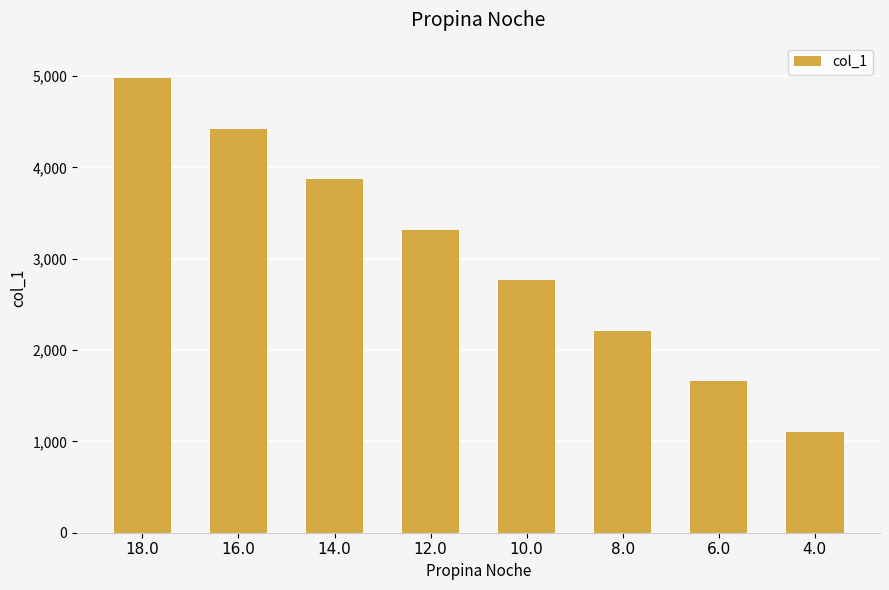

Rank the categories by value from highest to lowest.

18.0, 16.0, 14.0, 12.0, 10.0, 8.0, 6.0, 4.0